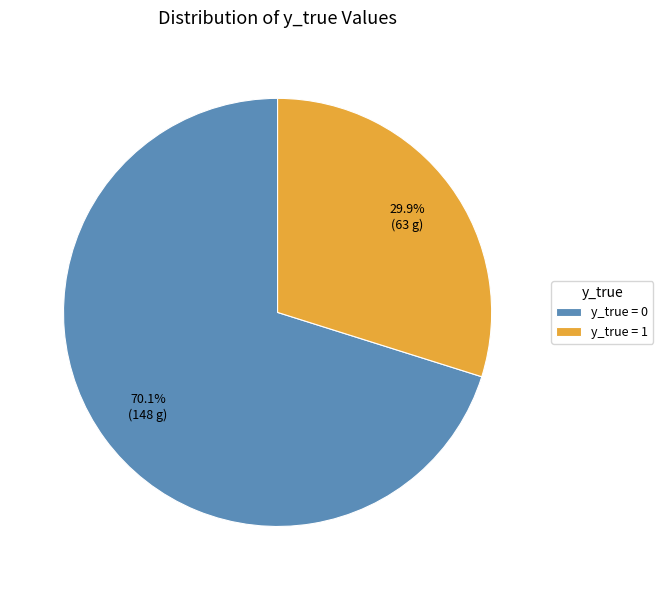

Does y_true = 1 represent more than half of the total?

No